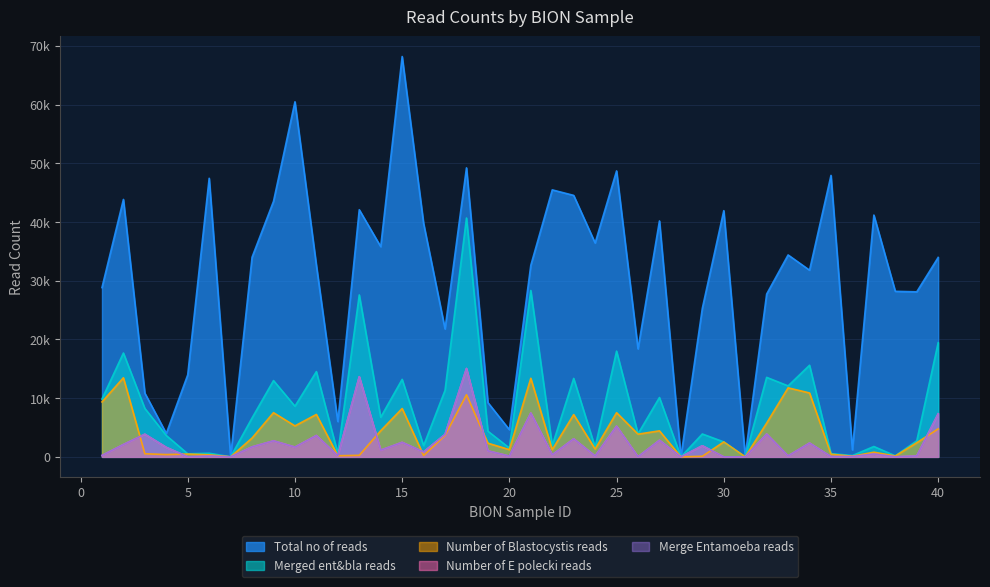

Rank the series at 31 from lowest to highest value.

Number of E polecki reads, Merge Entamoeba reads, Number of Blastocystis reads, Merged ent&bla reads, Total no of reads